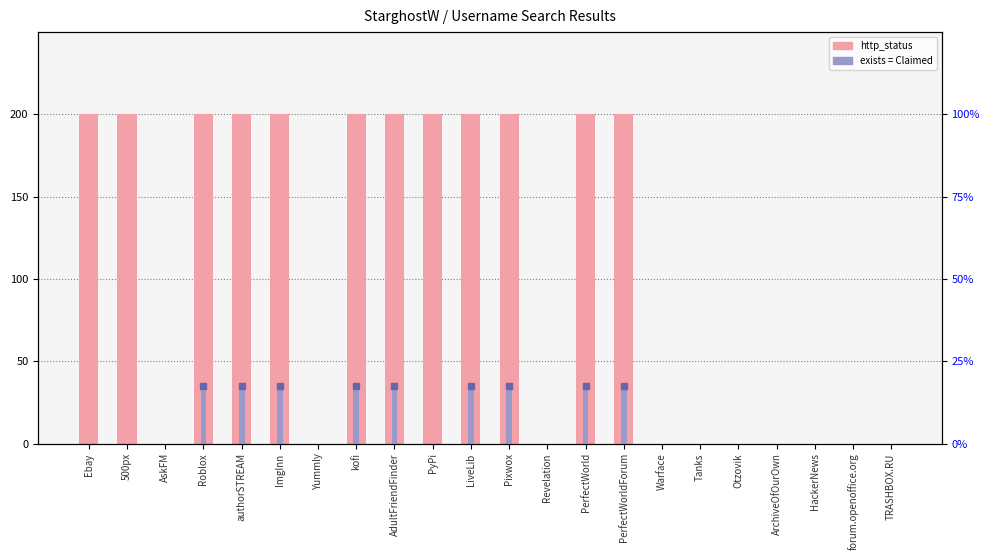

True or false: the data shows 0 at AskFM.

True